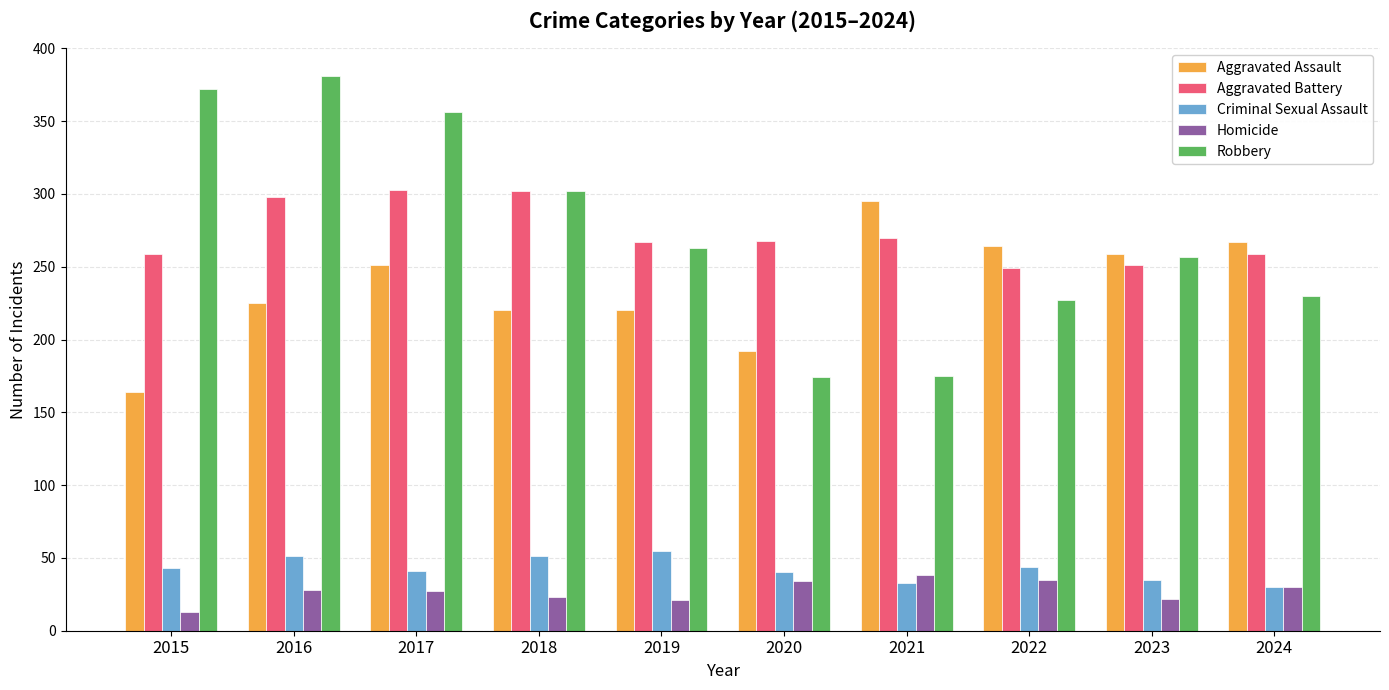

Rank the series by their maximum value, from lowest to highest.

Homicide, Criminal Sexual Assault, Aggravated Assault, Aggravated Battery, Robbery